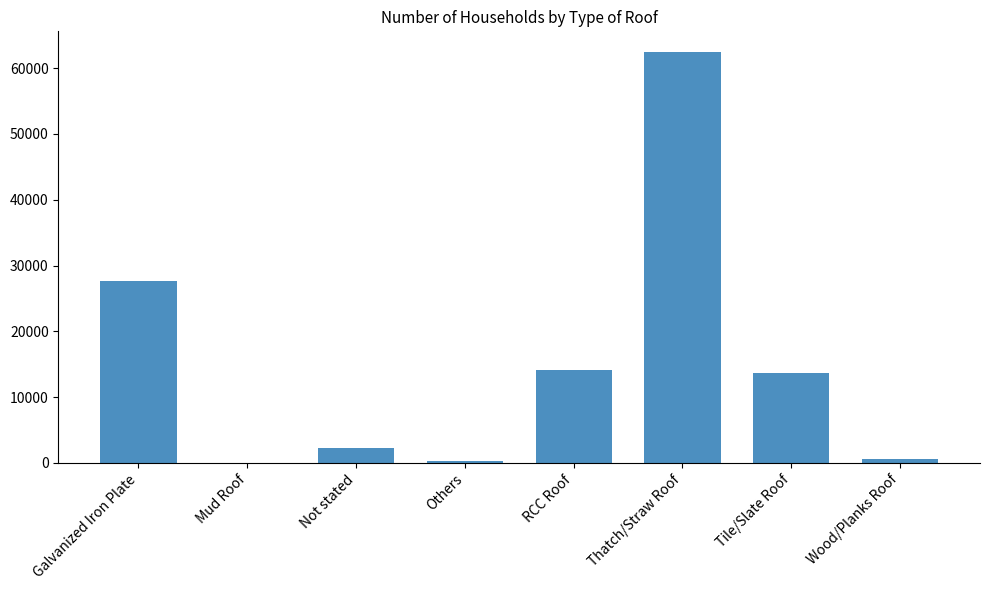

What is the sum of all values?

121064